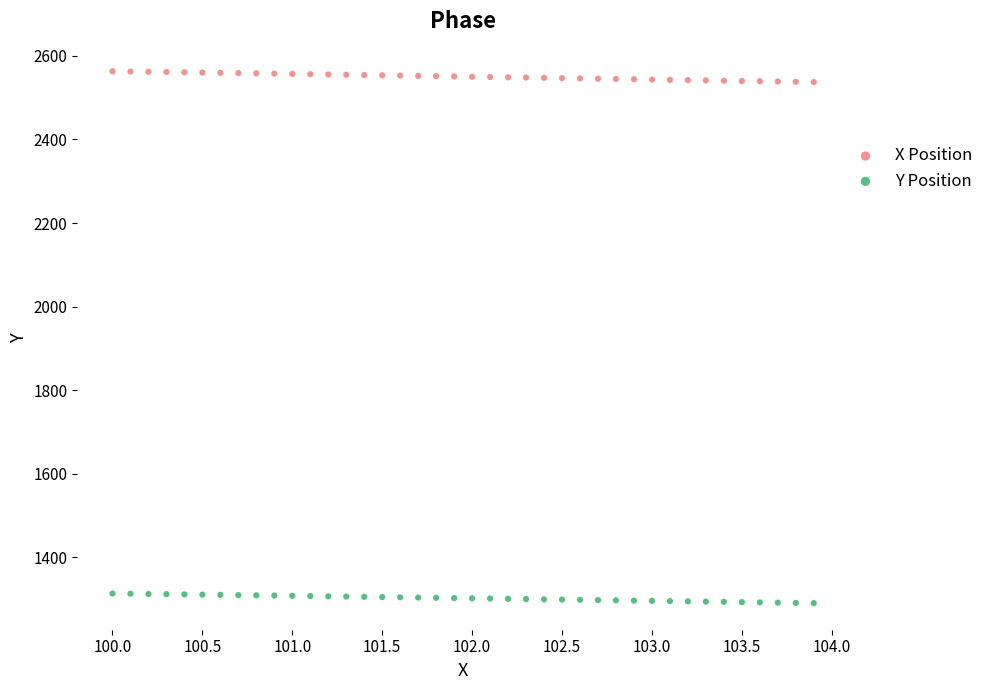

Which series reaches the maximum Y coordinate?

X Position